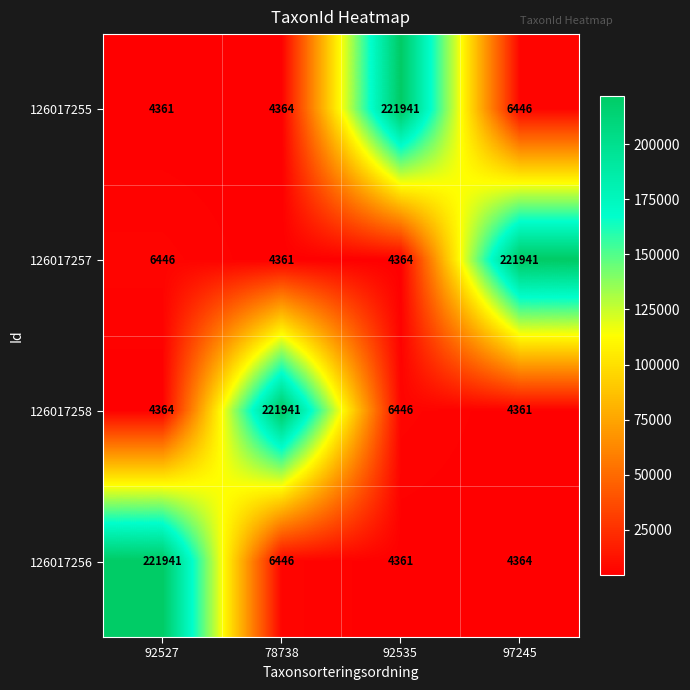

Rank the series at 92535 from highest to lowest value.

126017255, 126017258, 126017257, 126017256